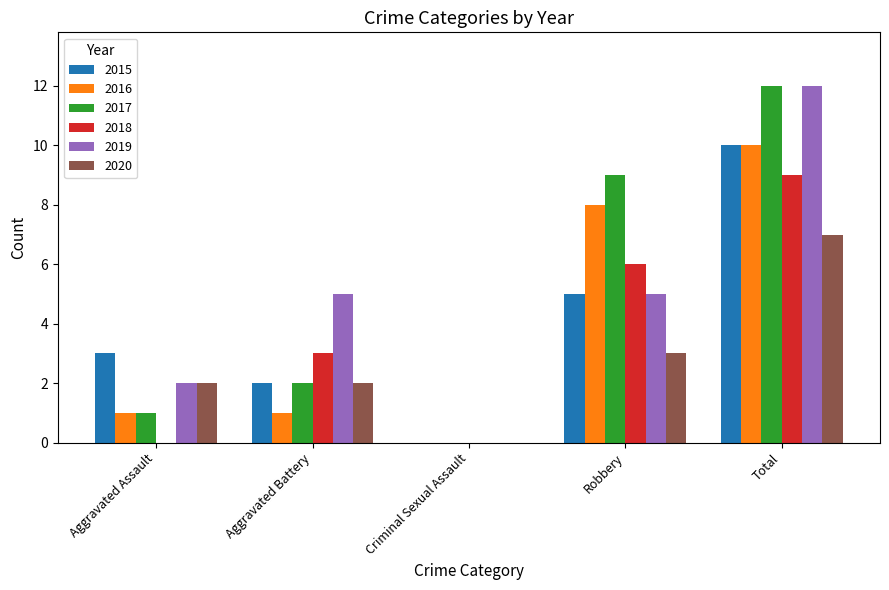

Which series changed the most between Robbery and Total?

2019